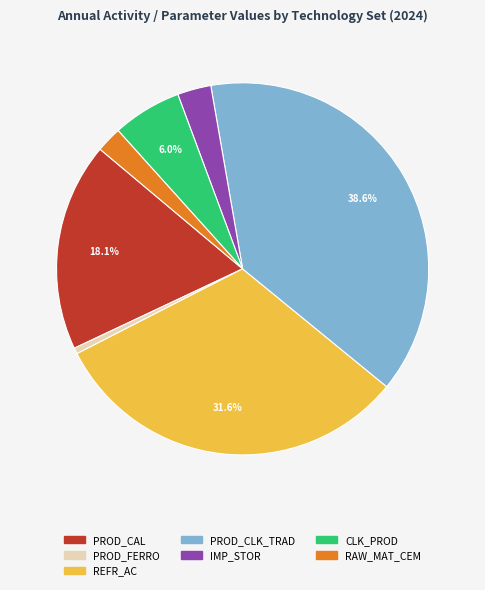

Count the number of slices in the pie.

7